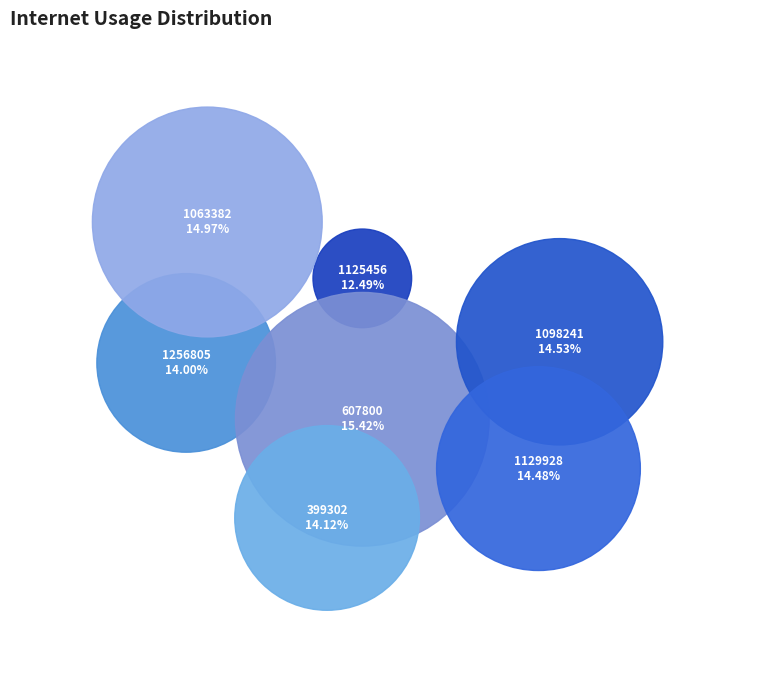

To the nearest percent, what is the difference between the largest and smallest slice percentages?

3%